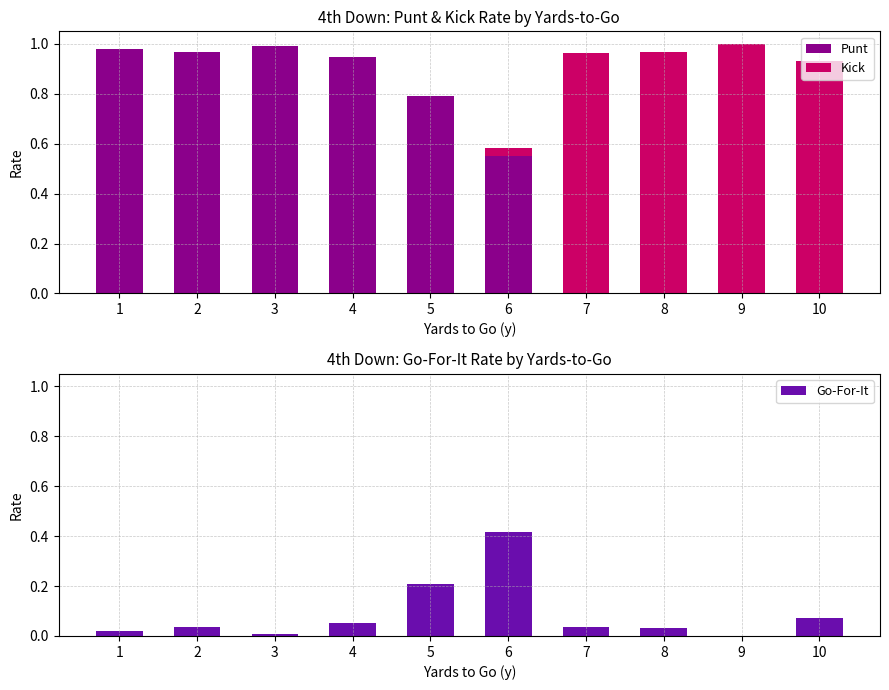

The Punt series shows 0.4 at 9. True or false?

False